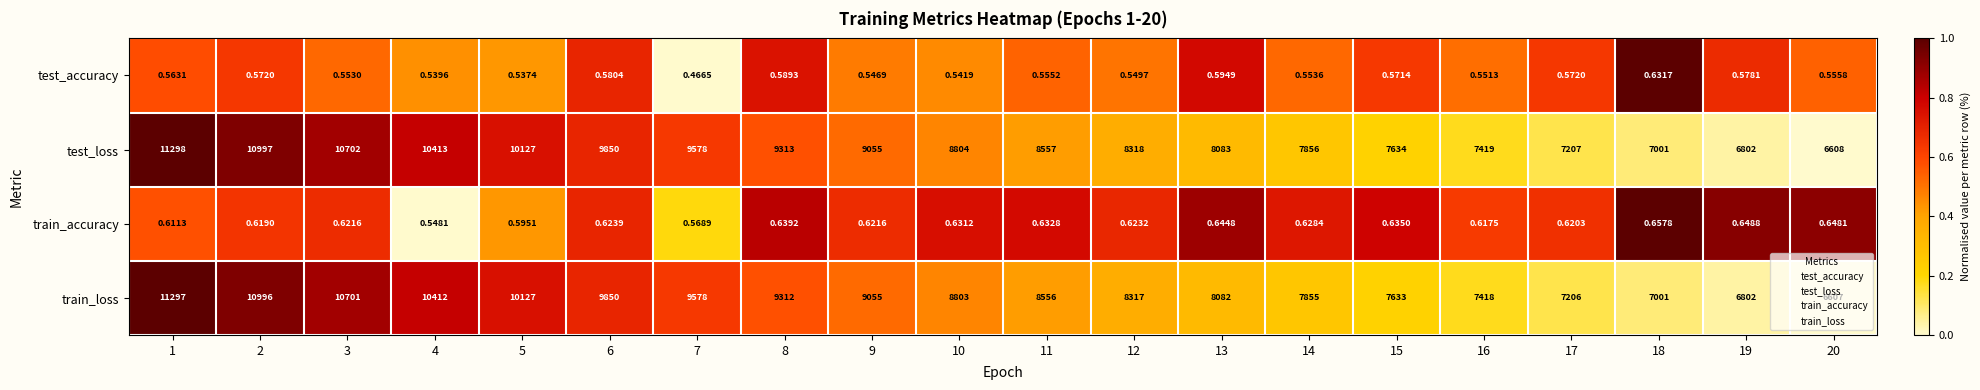

Is the value of train_loss at 15 greater than the value of test_loss at 13?

No